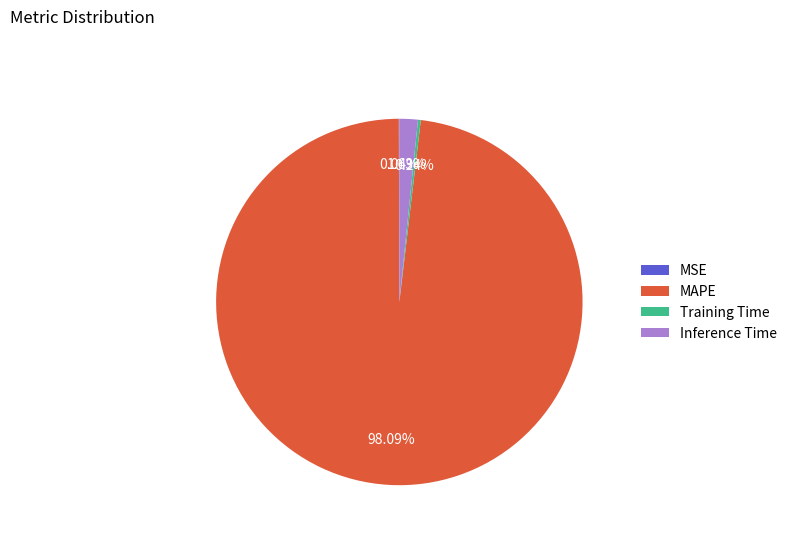

Is the sum of Inference Time and MAPE greater than half?

Yes